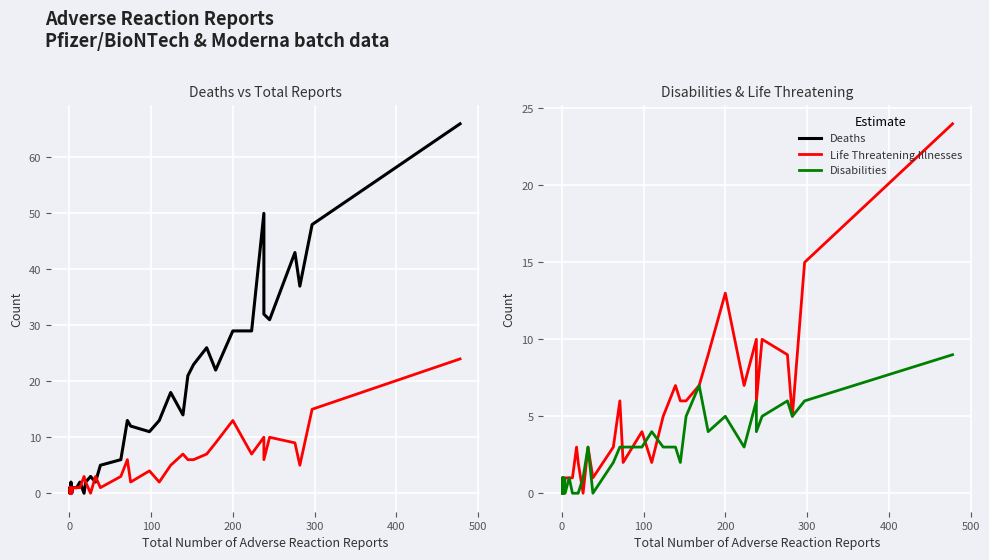

True or false: Disabilities has more than 1 points higher than both neighbors.

True